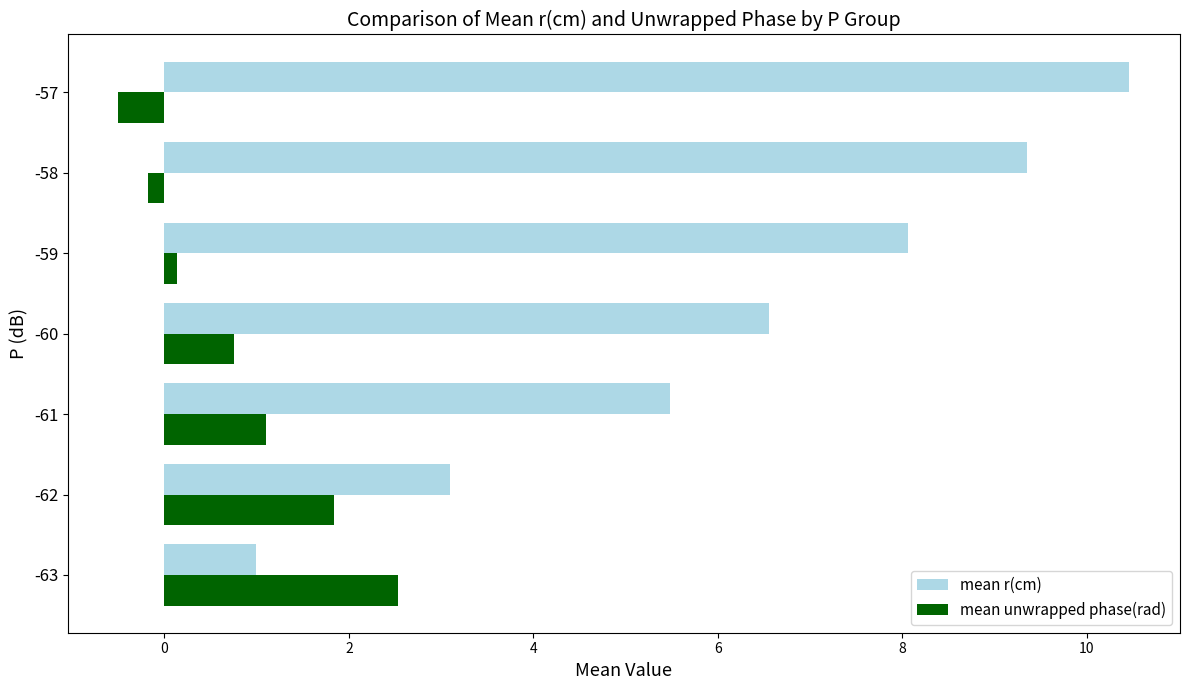

What is the approximate value of mean r(cm) at -62?

3.1